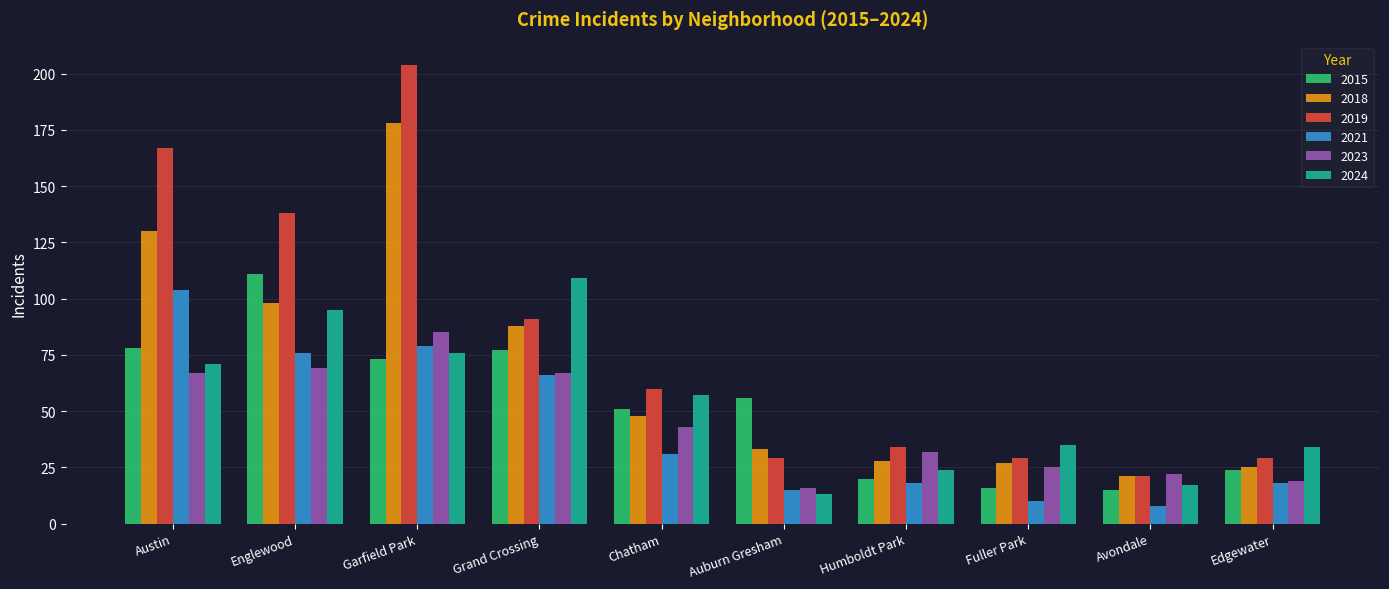

The 2021 series shows 114 at Garfield Park. True or false?

False